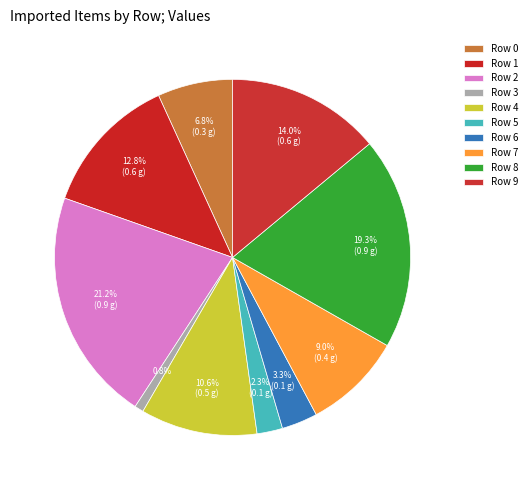

The Row 5 slice represents 2% of the pie. True or false?

True